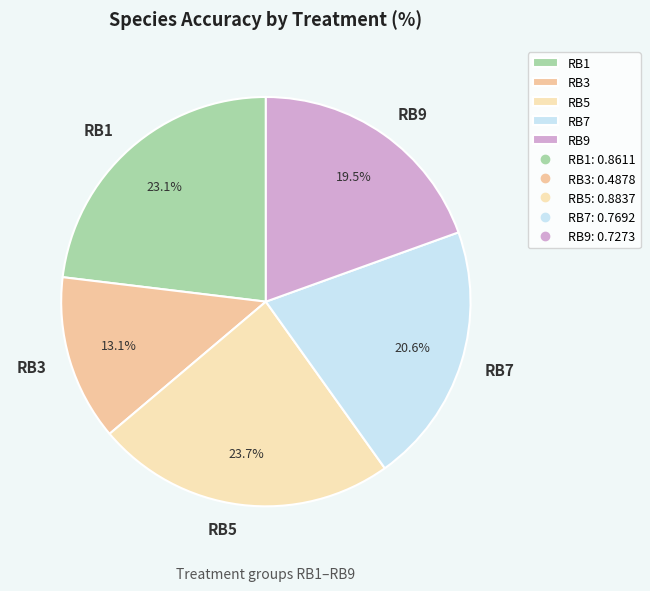

Which category has the biggest portion of the pie?

RB5